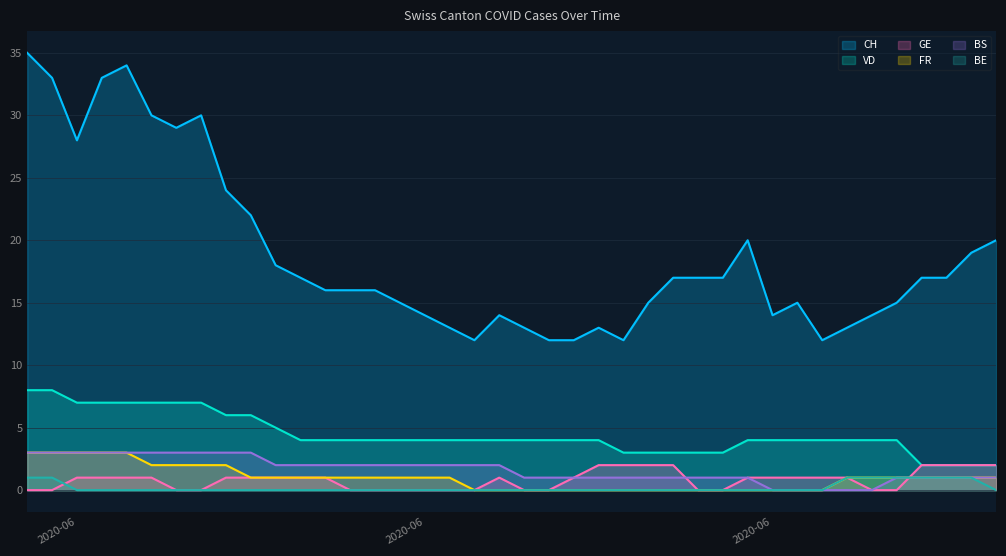

True or false: GE and CH cross at least once.

False